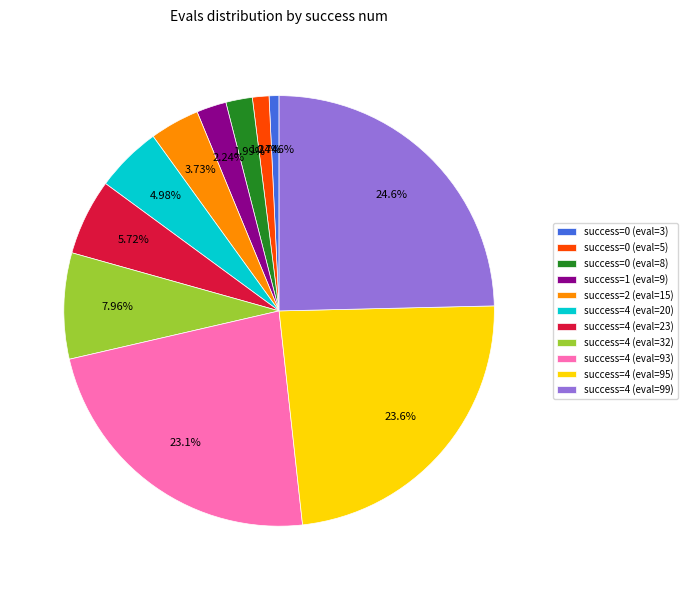

How many slices are in this pie chart?

11